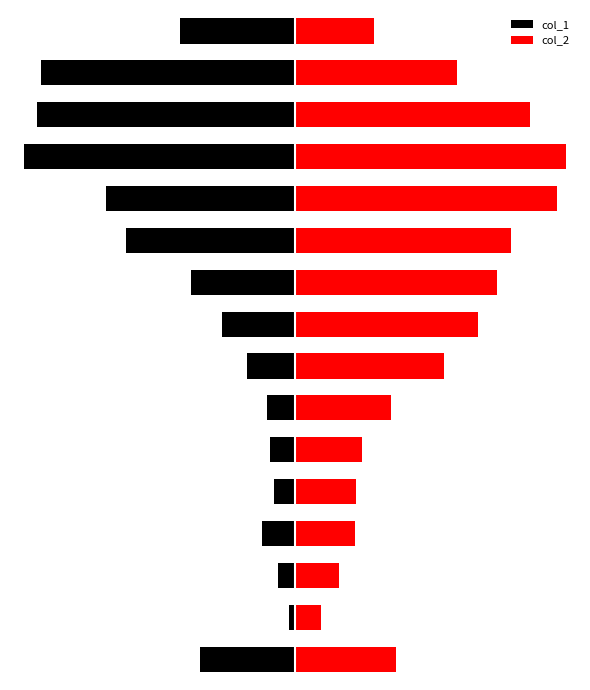

Are the bars horizontal?

Yes